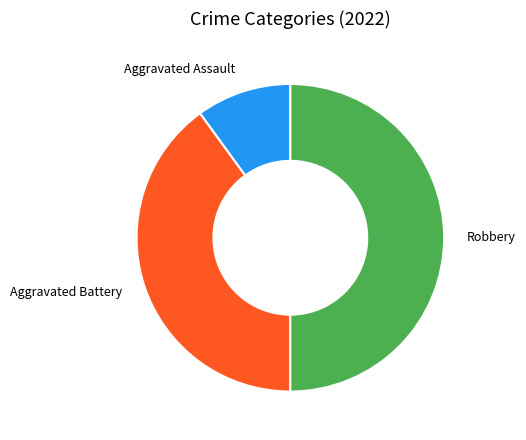

How many slices are in this pie chart?

3